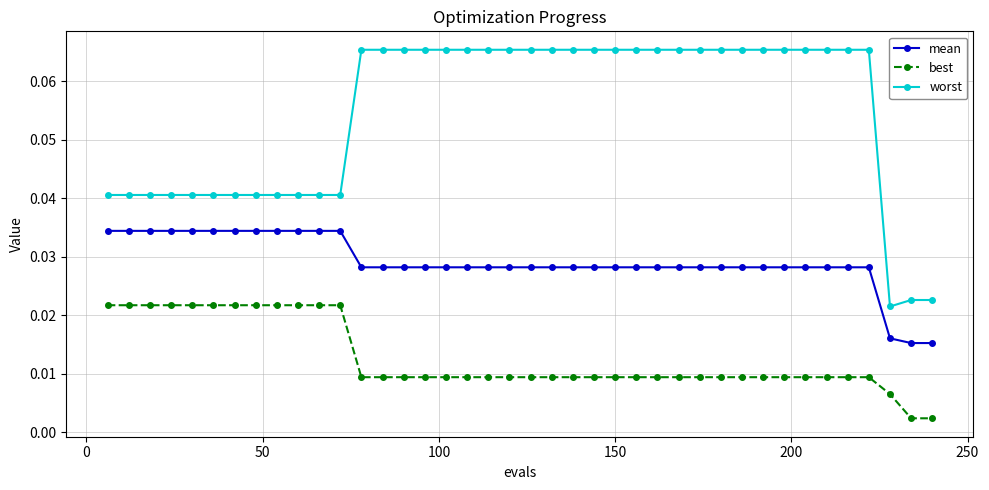

What is the sum of all mean values?

1.2